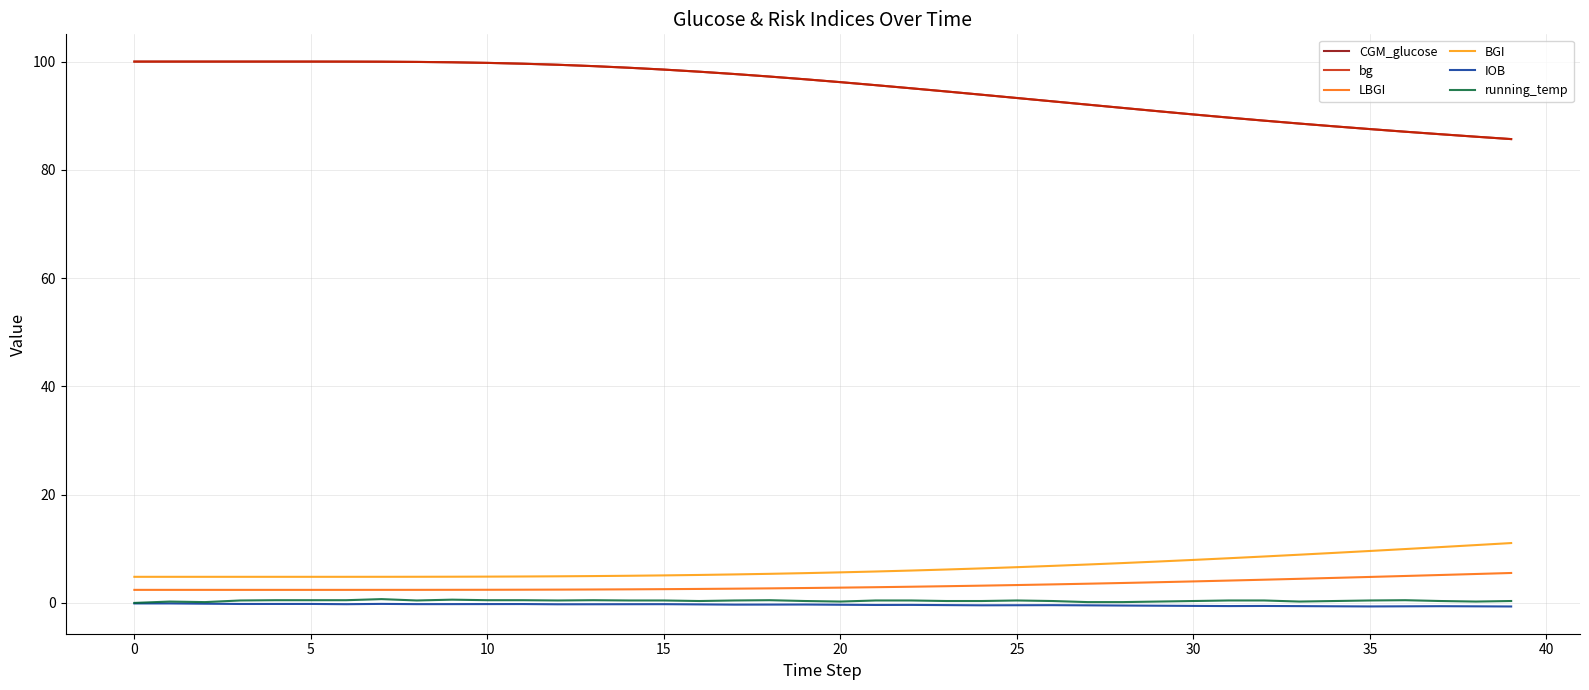

True or false: CGM_glucose and running_temp intersect in this chart.

False